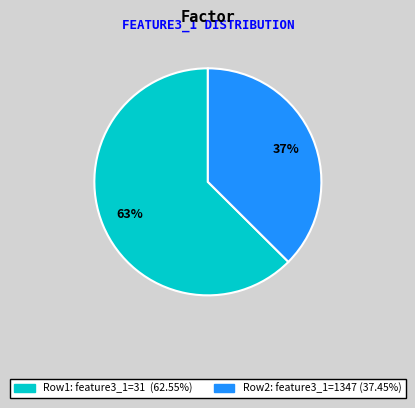

To the nearest percent, what is the average slice percentage?

50%